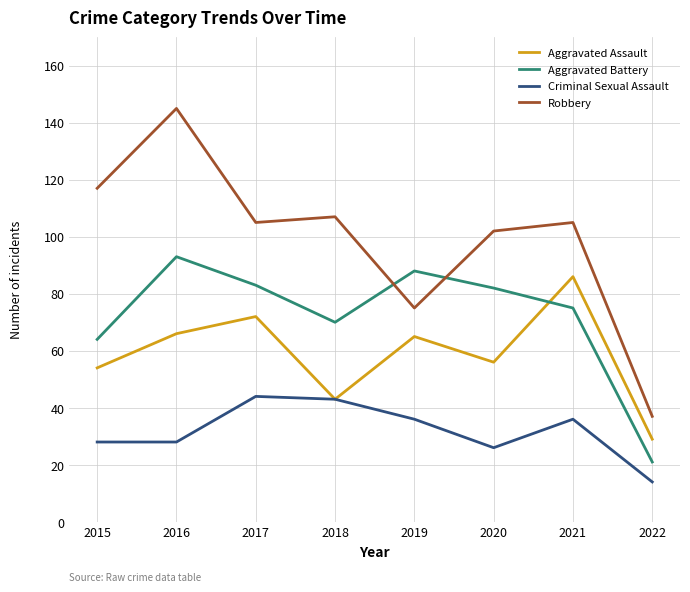

What is the difference between the second highest and minimum values in the Aggravated Battery series?

67